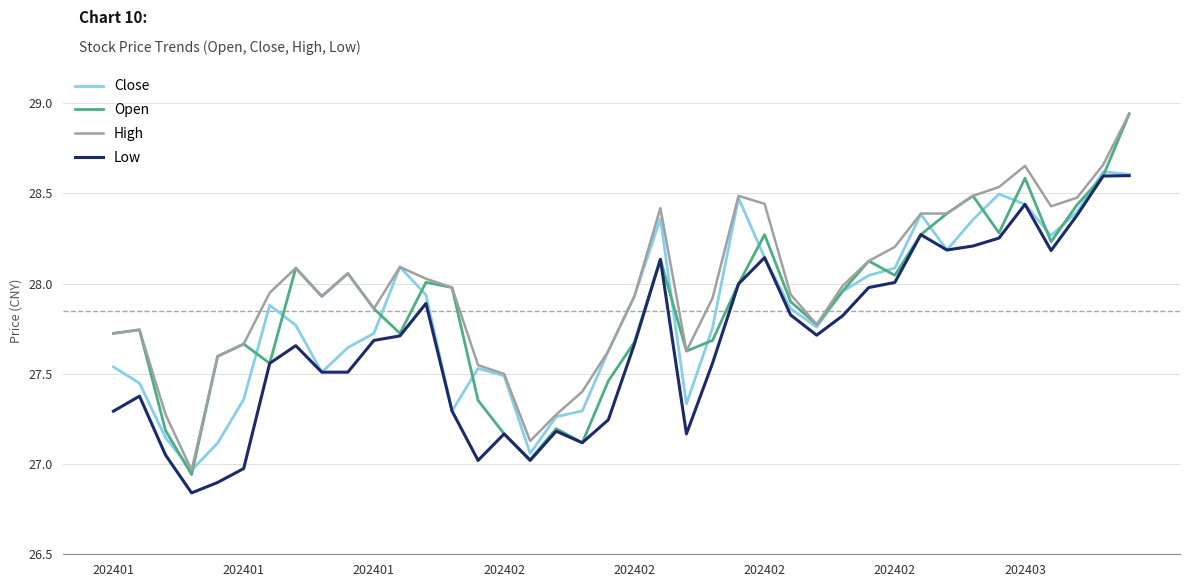

Which series has the largest total across all categories?

High